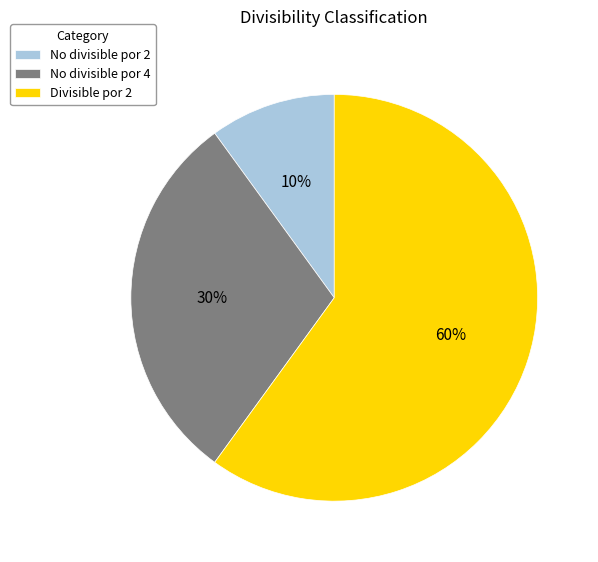

Do No divisible por 4 and No divisible por 2 together represent more than half of the pie?

No